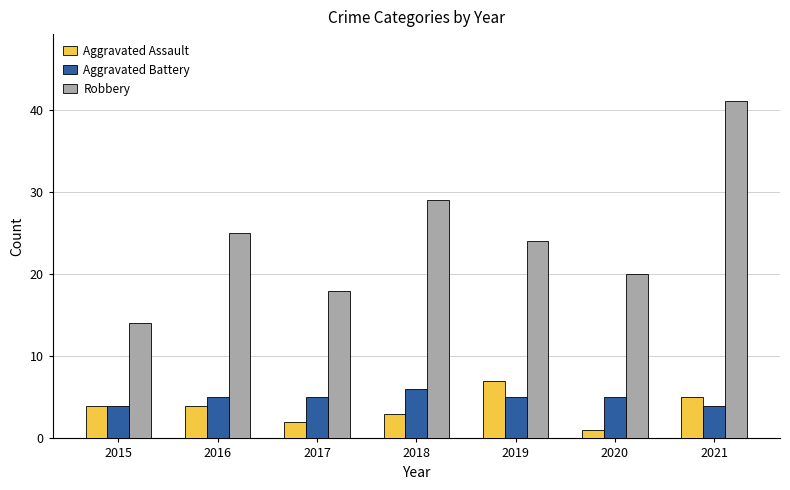

Reading right to left, what are all the values shown in this chart?

Aggravated Assault: 2021=5	2020=1	2019=7	2018=3	2017=2	2016=4	2015=4
Aggravated Battery: 2021=4	2020=5	2019=5	2018=6	2017=5	2016=5	2015=4
Robbery: 2021=41	2020=20	2019=24	2018=29	2017=18	2016=25	2015=14